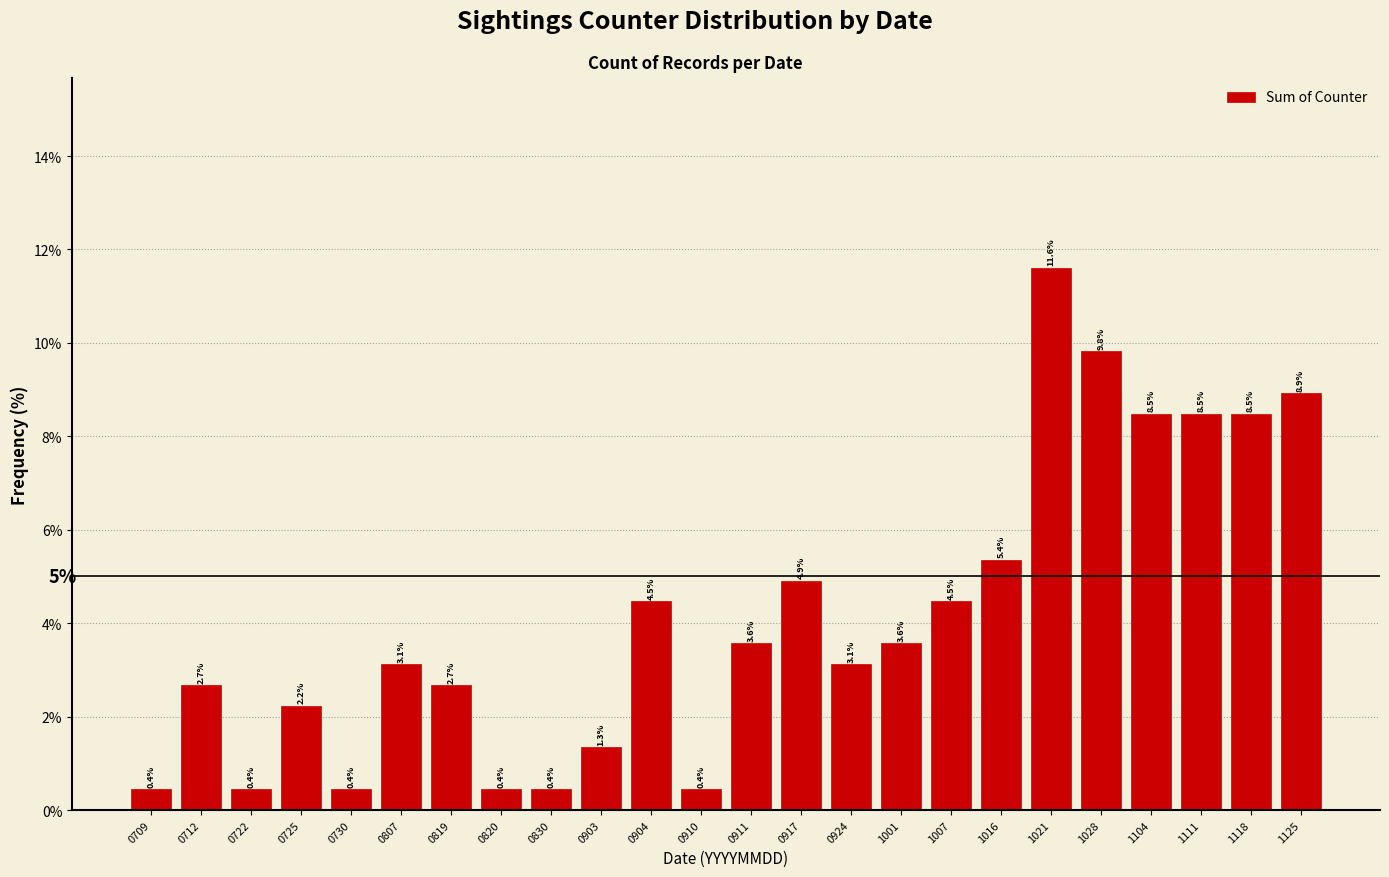

Reading left to right, transcribe all the data shown in this chart.

0709=0.4	0712=2.7	0722=0.4	0725=2.2	0730=0.4	0807=3.1	0819=2.7	0820=0.4	0830=0.4	0903=1.3	0904=4.5	0910=0.4	0911=3.6	0917=4.9	0924=3.1	1001=3.6	1007=4.5	1016=5.4	1021=11.6	1028=9.8	1104=8.5	1111=8.5	1118=8.5	1125=8.9